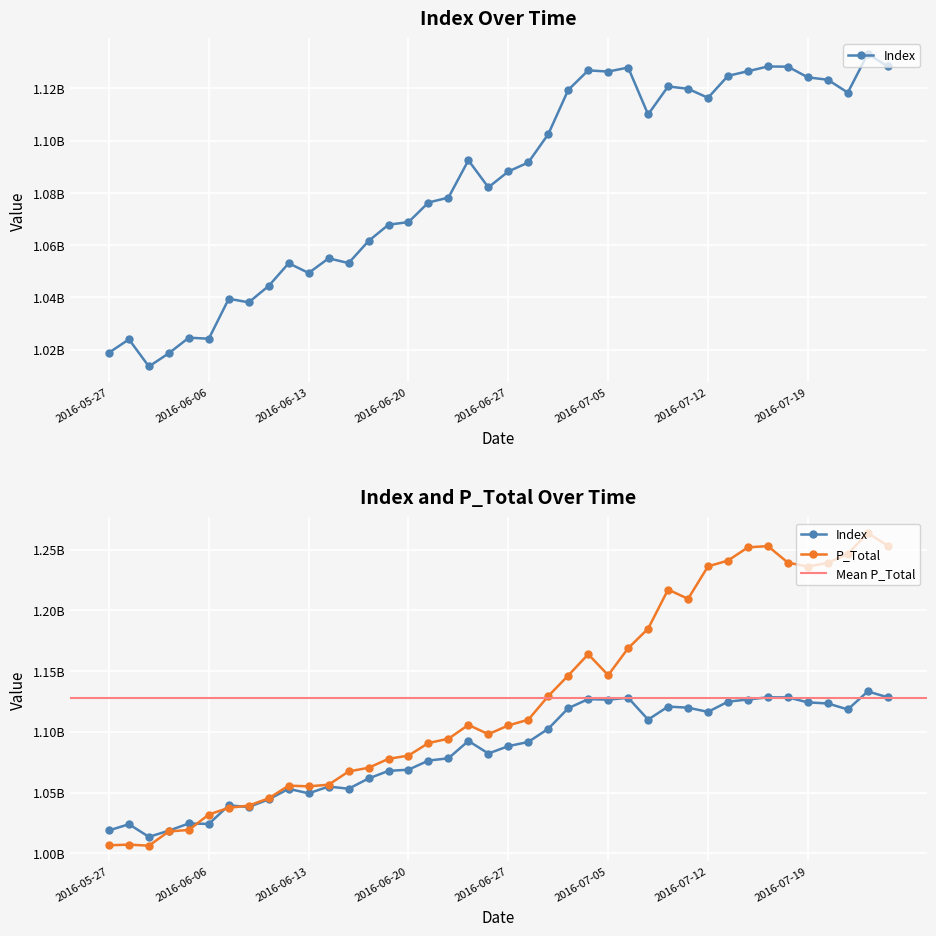

What is the value of the P_Total point at the 15th from the left?

1077754147